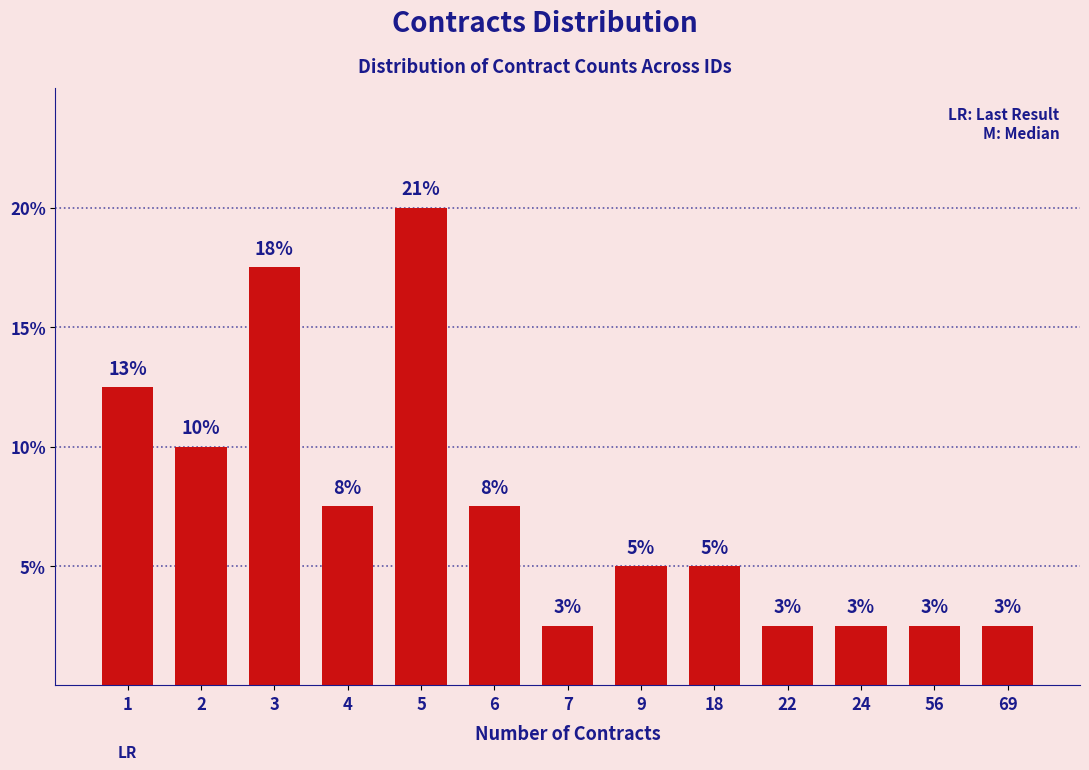

List the labels in order of value, largest first.

5, 3, 1, 2, 4, 6, 9, 18, 7, 22, 24, 56, 69